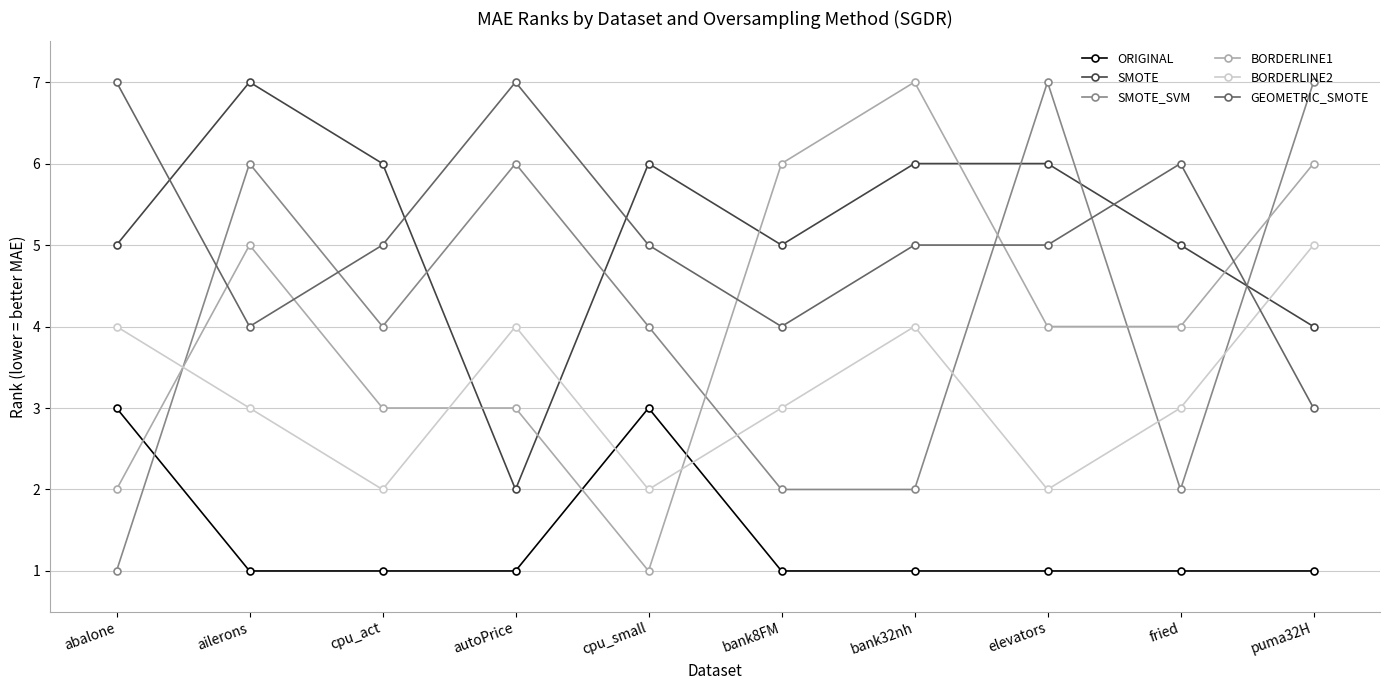

Between bank8FM and elevators, which series saw the biggest shift?

SMOTE_SVM